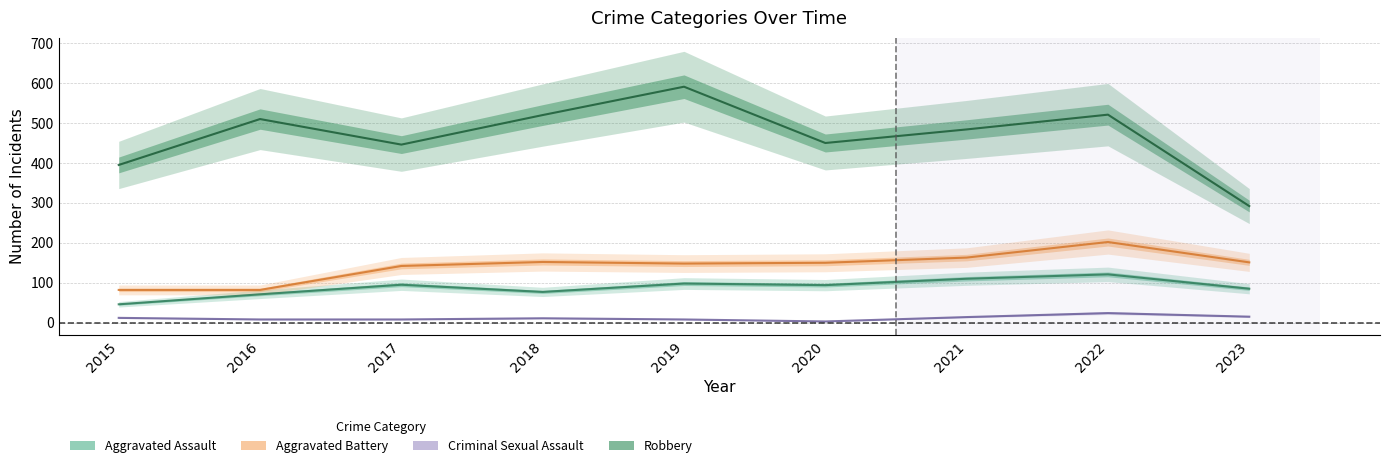

At which label does Robbery reach its peak?

2019